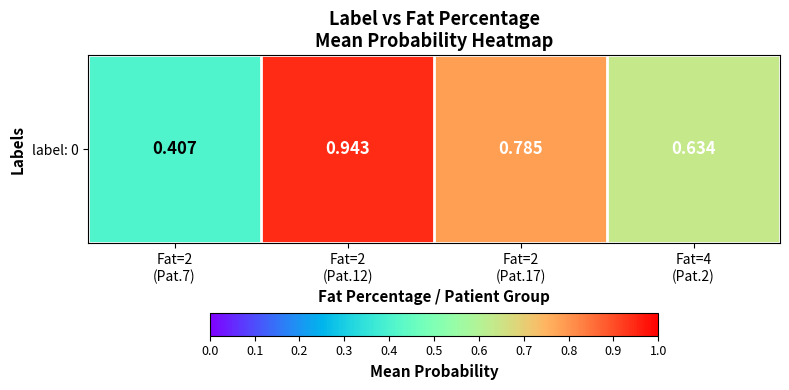

True or false: the data shows 0.8 at Fat=2
(Pat.17).

True